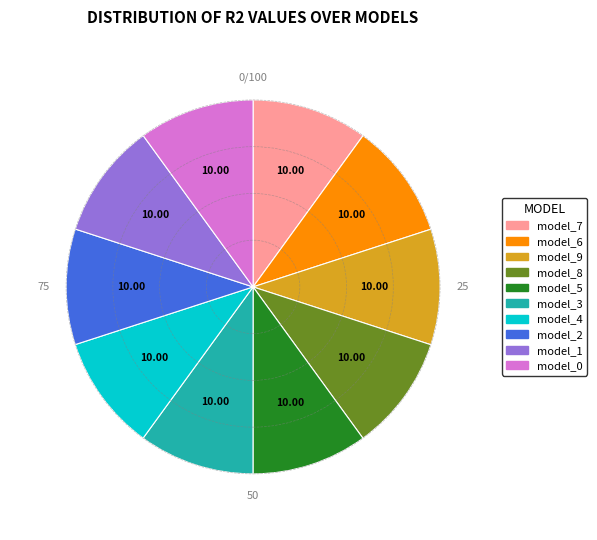

Does any single category account for the majority?

No